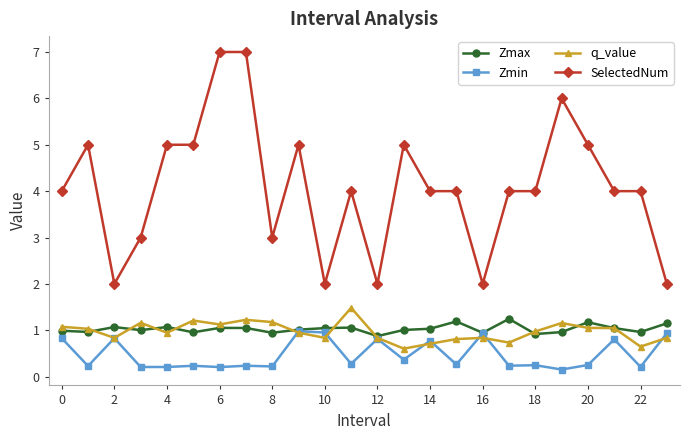

True or false: Zmax has more than 2 interior local peaks.

True